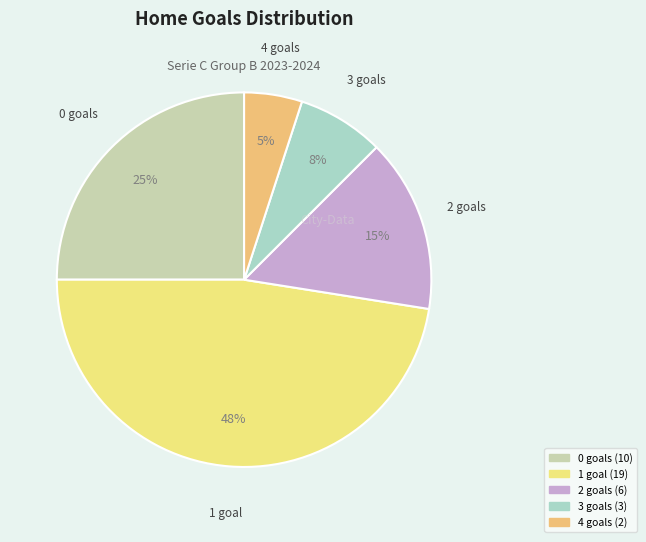

To the nearest percent, what is the difference between the largest and smallest slice percentages?

43%